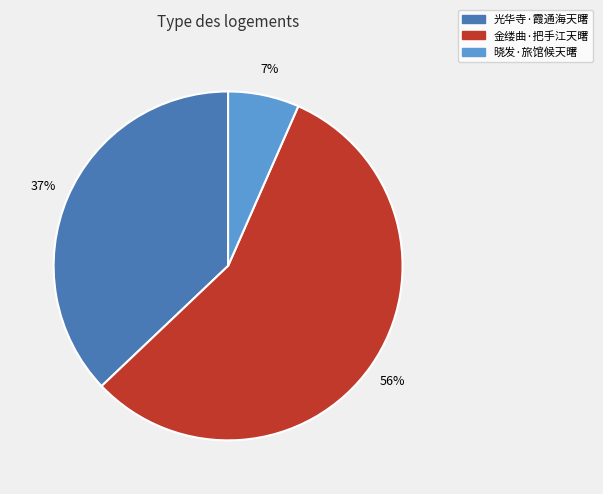

How many segments does this pie chart have?

3